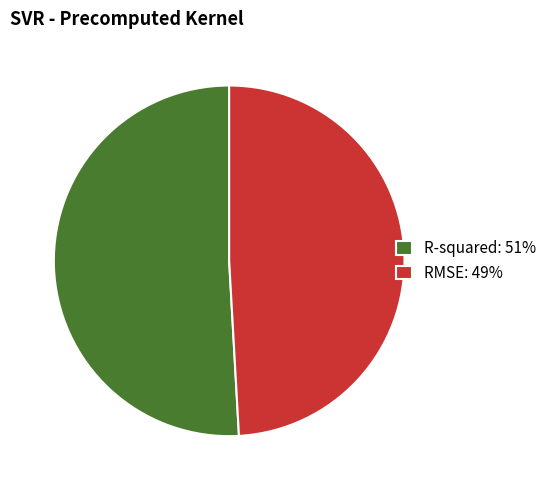

How many segments does this pie chart have?

2